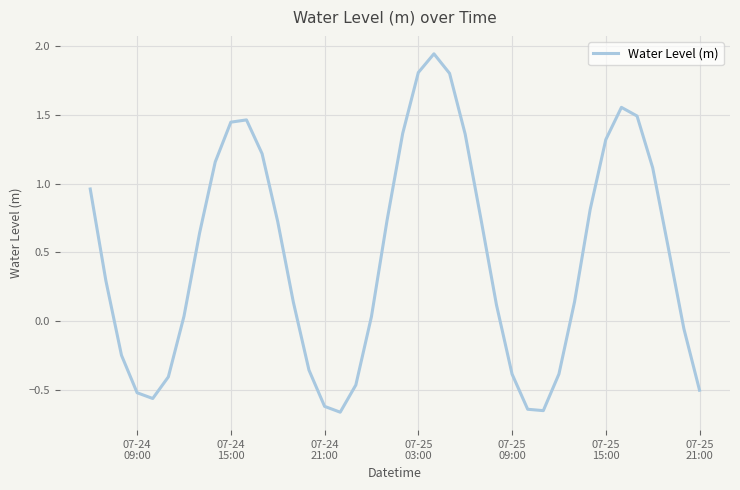

Reading left to right, transcribe all the data shown in this chart.

1.0	0.3	-0.2	-0.5	-0.6	-0.4	0.0	0.6	1.2	1.4	1.5	1.2	0.7	0.1	-0.4	-0.6	-0.7	-0.5	0.0	0.7	1.4	1.8	1.9	1.8	1.4	0.7	0.1	-0.4	-0.6	-0.6	-0.4	0.1	0.8	1.3	1.6	1.5	1.1	0.5	-0.1	-0.5